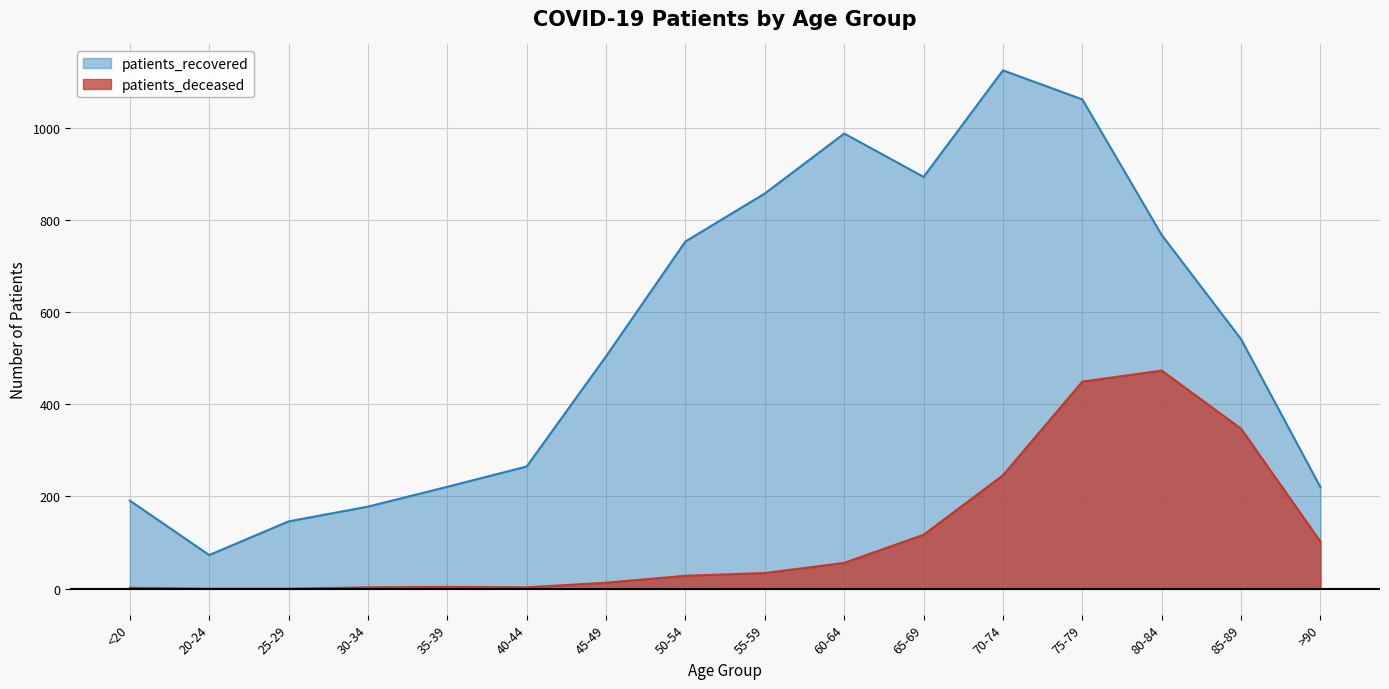

What is the difference between the maximum and minimum values in the patients_deceased series?

473